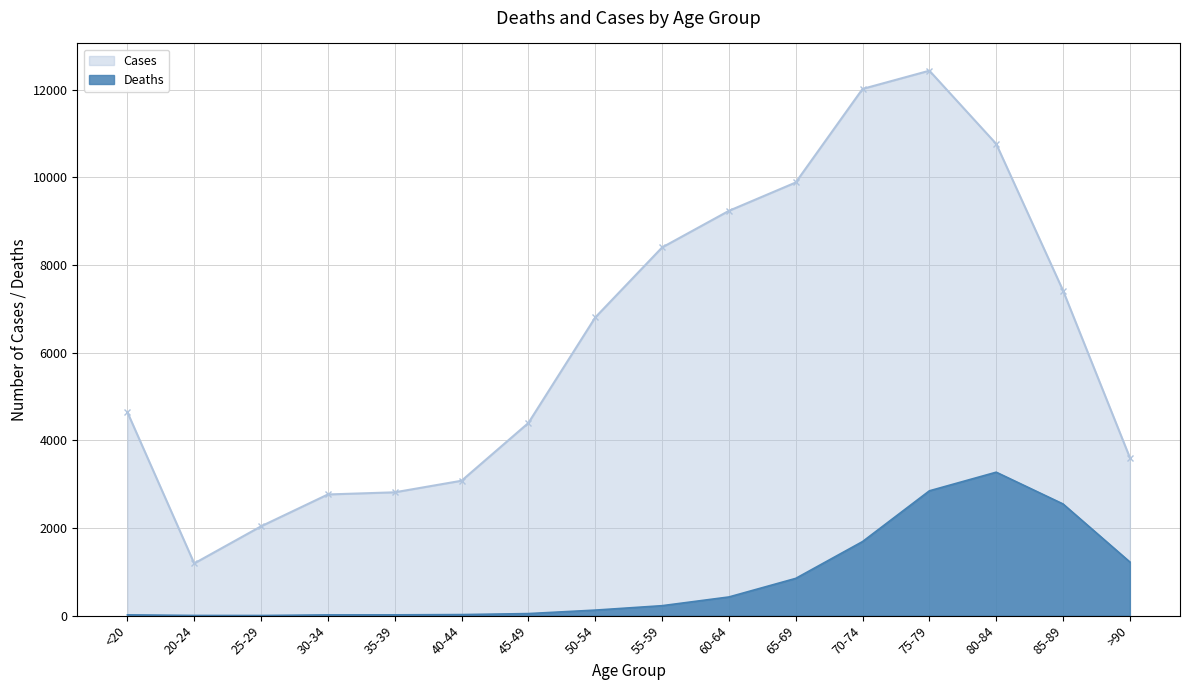

Reading left to right, extract all data points from this chart.

Deaths: 18	4	3	17	18	24	47	126	227	426	850	1690	2848	3273	2548	1224
Cases: 4641	1191	2038	2765	2814	3078	4396	6803	8400	9236	9883	12018	12434	10764	7417	3604